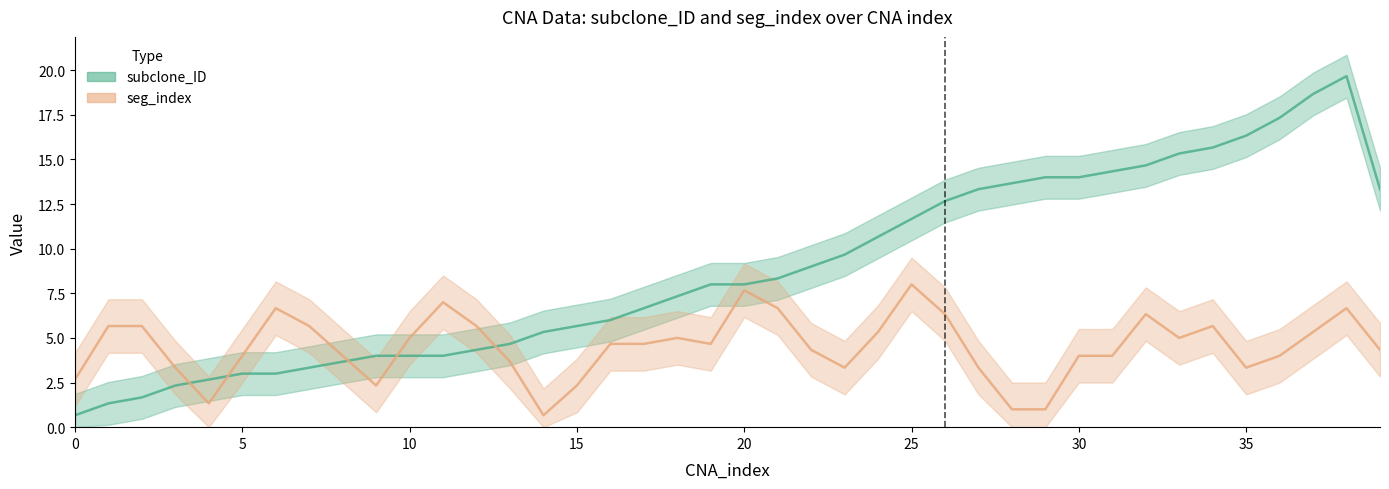

What is the maximum value shown in the chart?

19.7